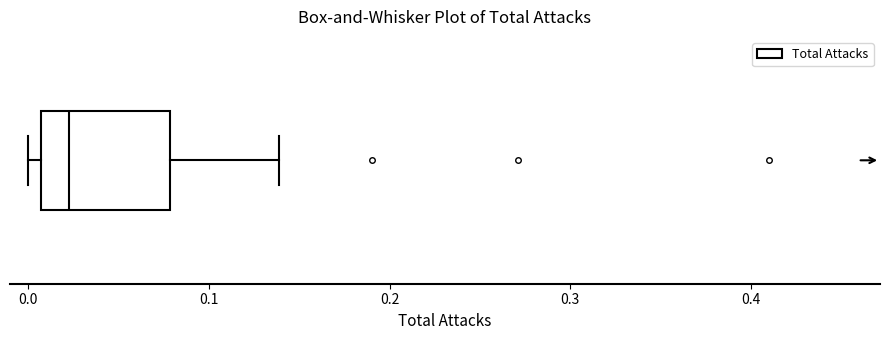

Transcribe this box plot: give where the median line is, the range the box spans, and where the two whiskers end, as read against the x-axis. The values are not printed on the chart, so give them approximately, as read against the axis.

median 0.02, box 0.01 to 0.08, whiskers 0.00 to 0.14